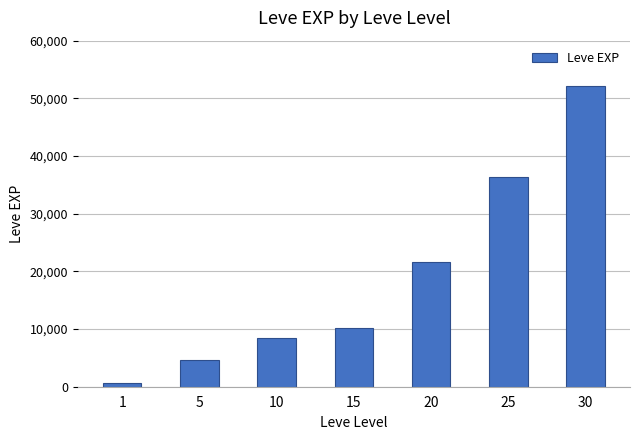

What is the ratio of the value at 5 to the value at 30?

0.1